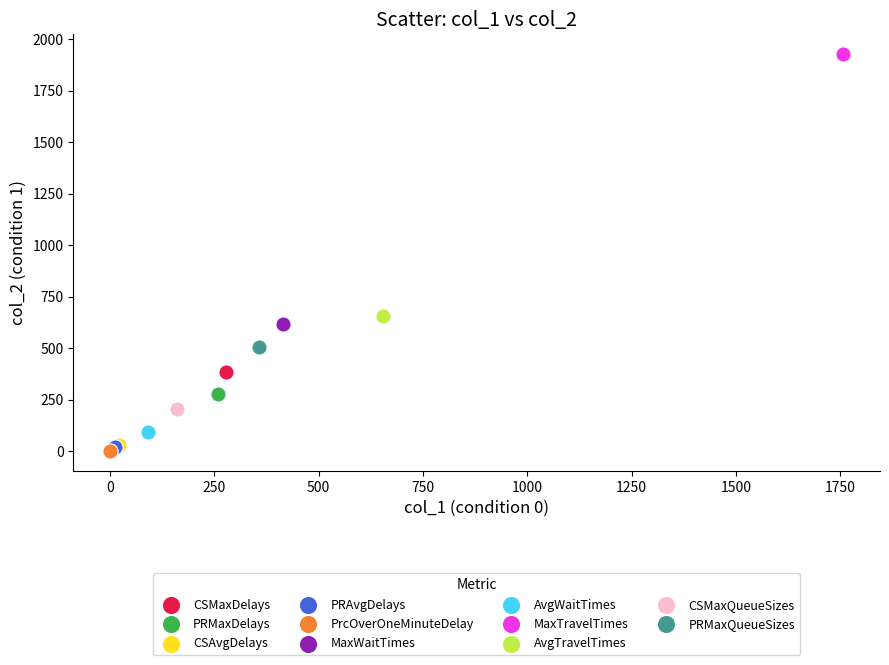

Which series contains the lowest Y value?

PrcOverOneMinuteDelay